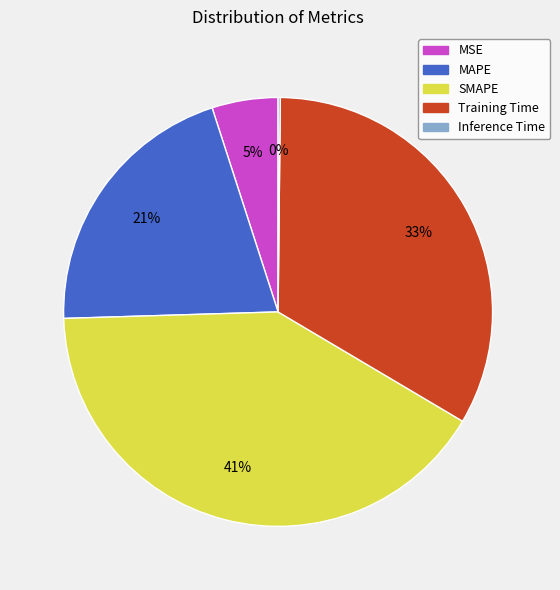

Do Training Time and SMAPE together represent more than half of the pie?

Yes